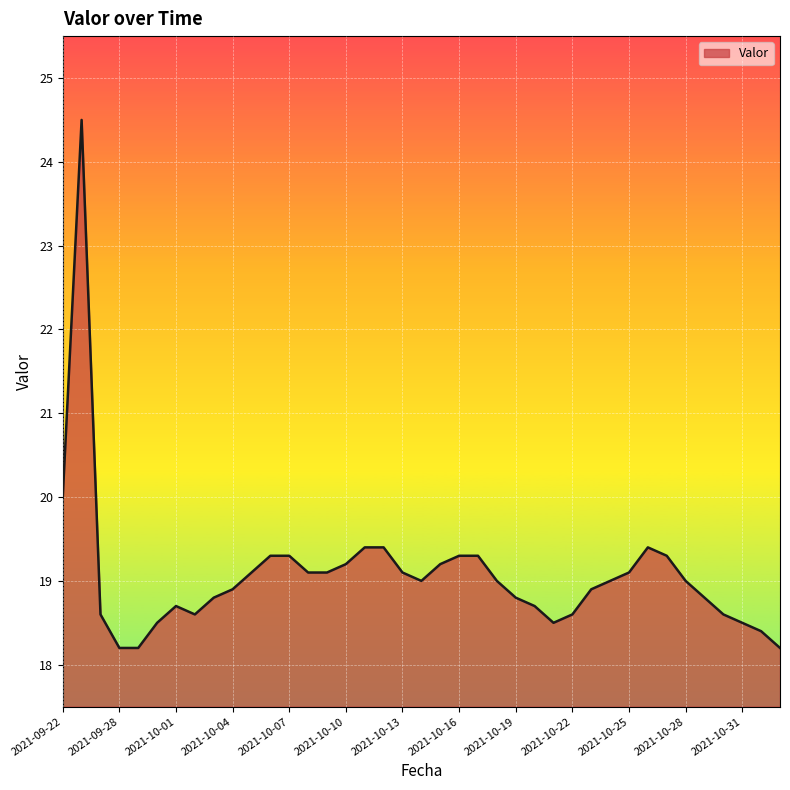

What is the smallest value displayed?

18.2